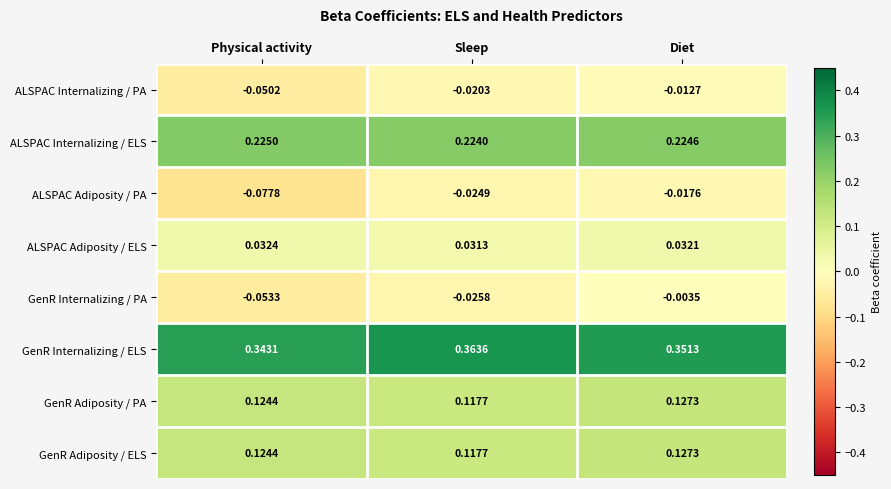

At how many categories does at least one series exceed 0?

3